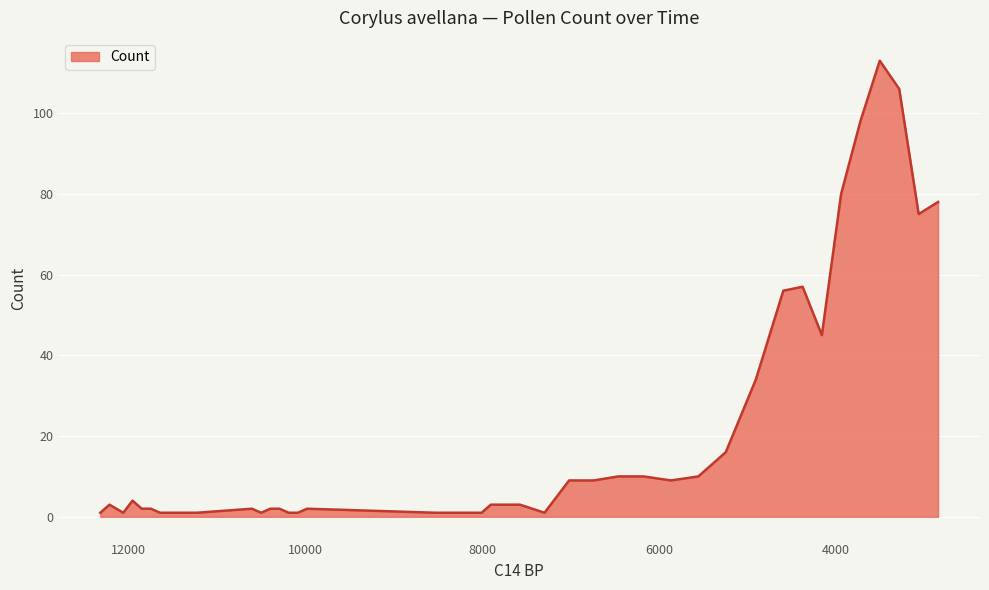

Approximately how many times larger is the value at 23 compared to 16?

9.0